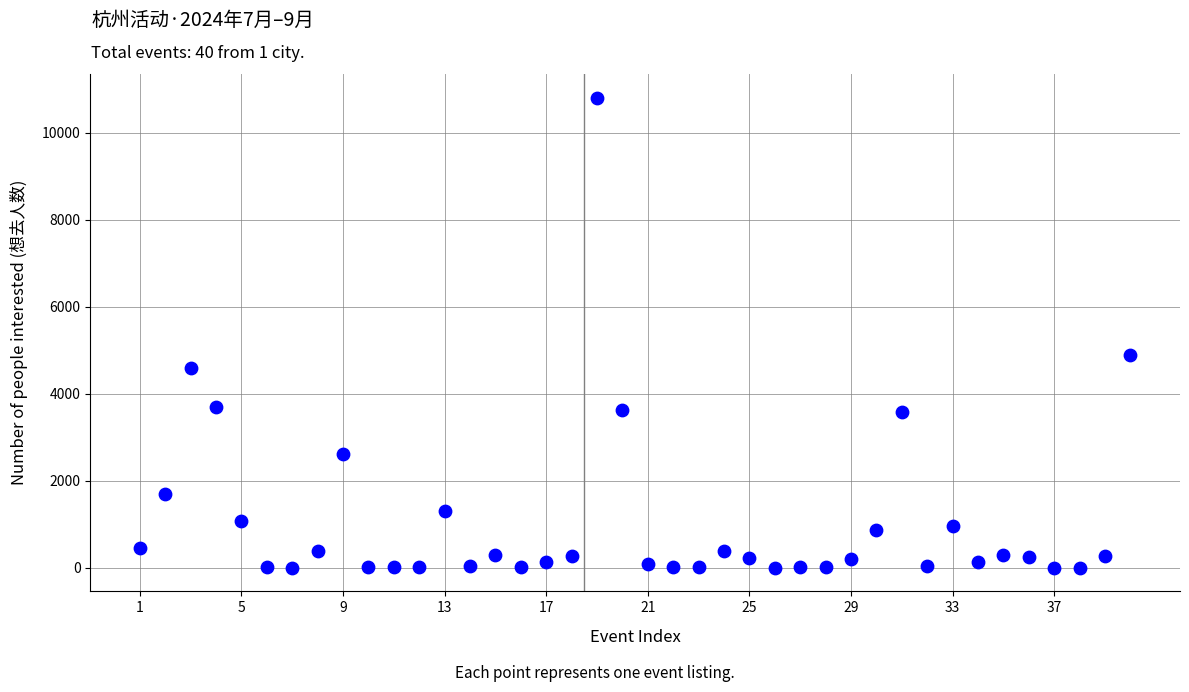

What is the range of Y values (max minus min)?

10810